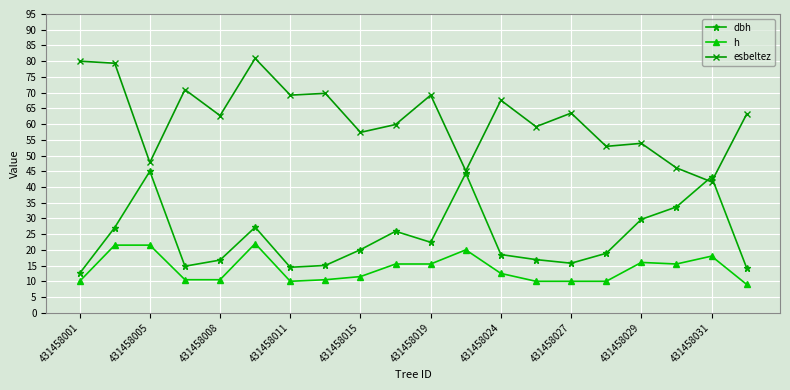

How many categories are shown in the chart?

20